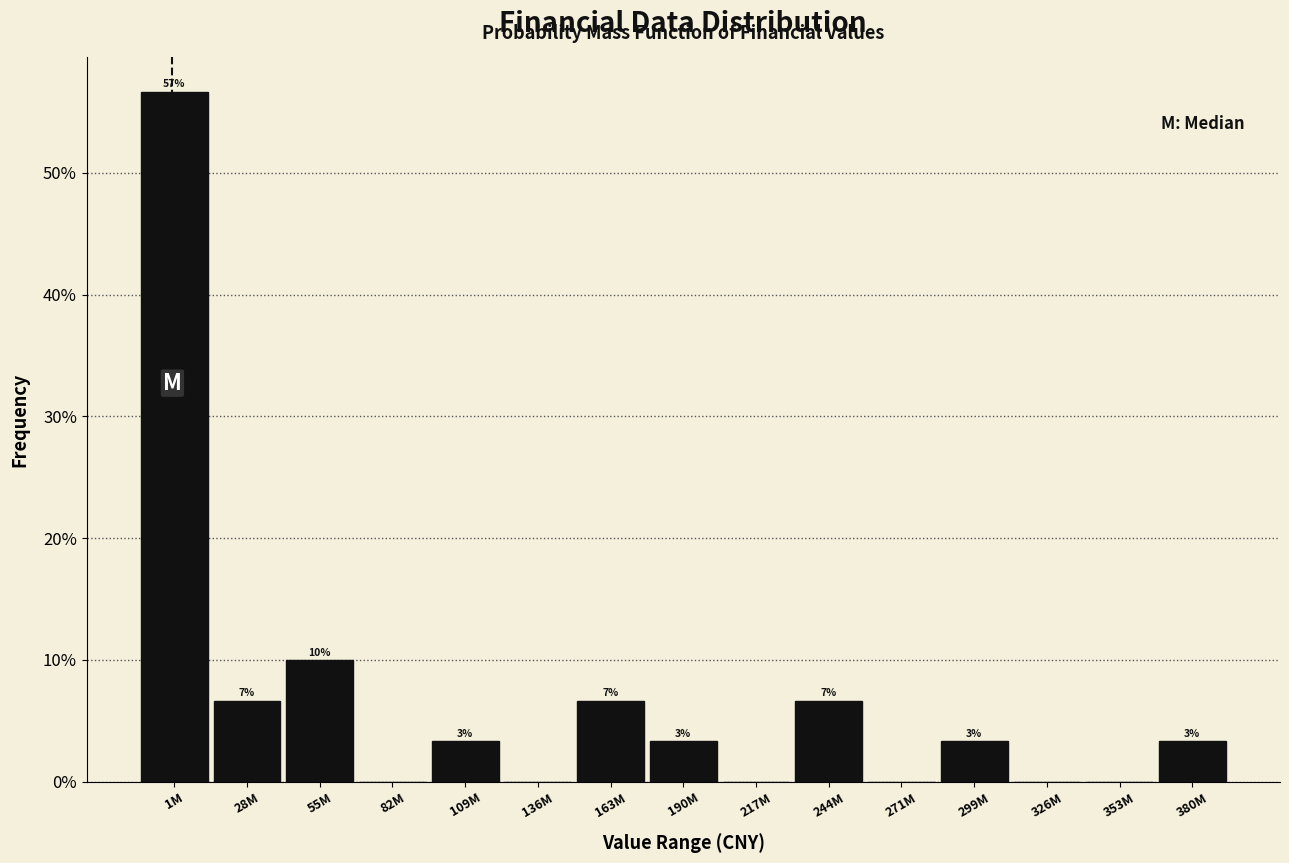

Are the bars horizontal?

No